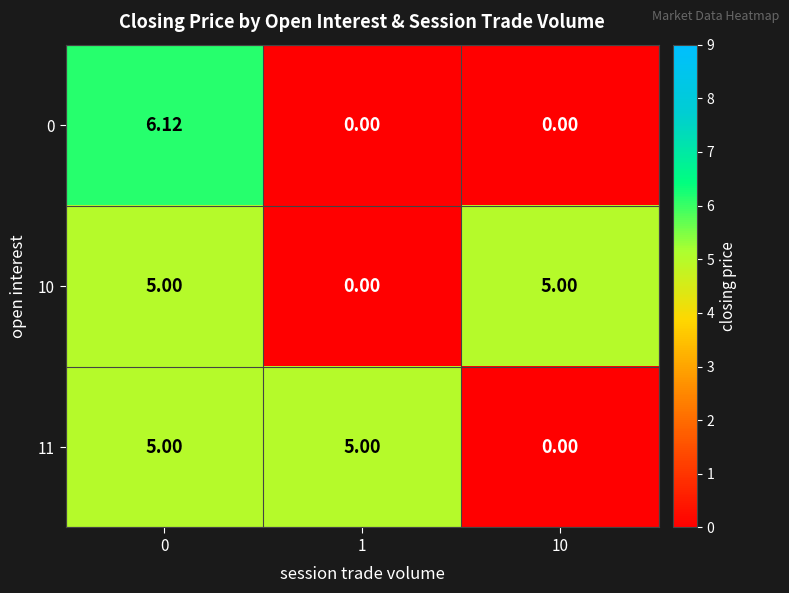

What is the total value across all series at 0?

16.1